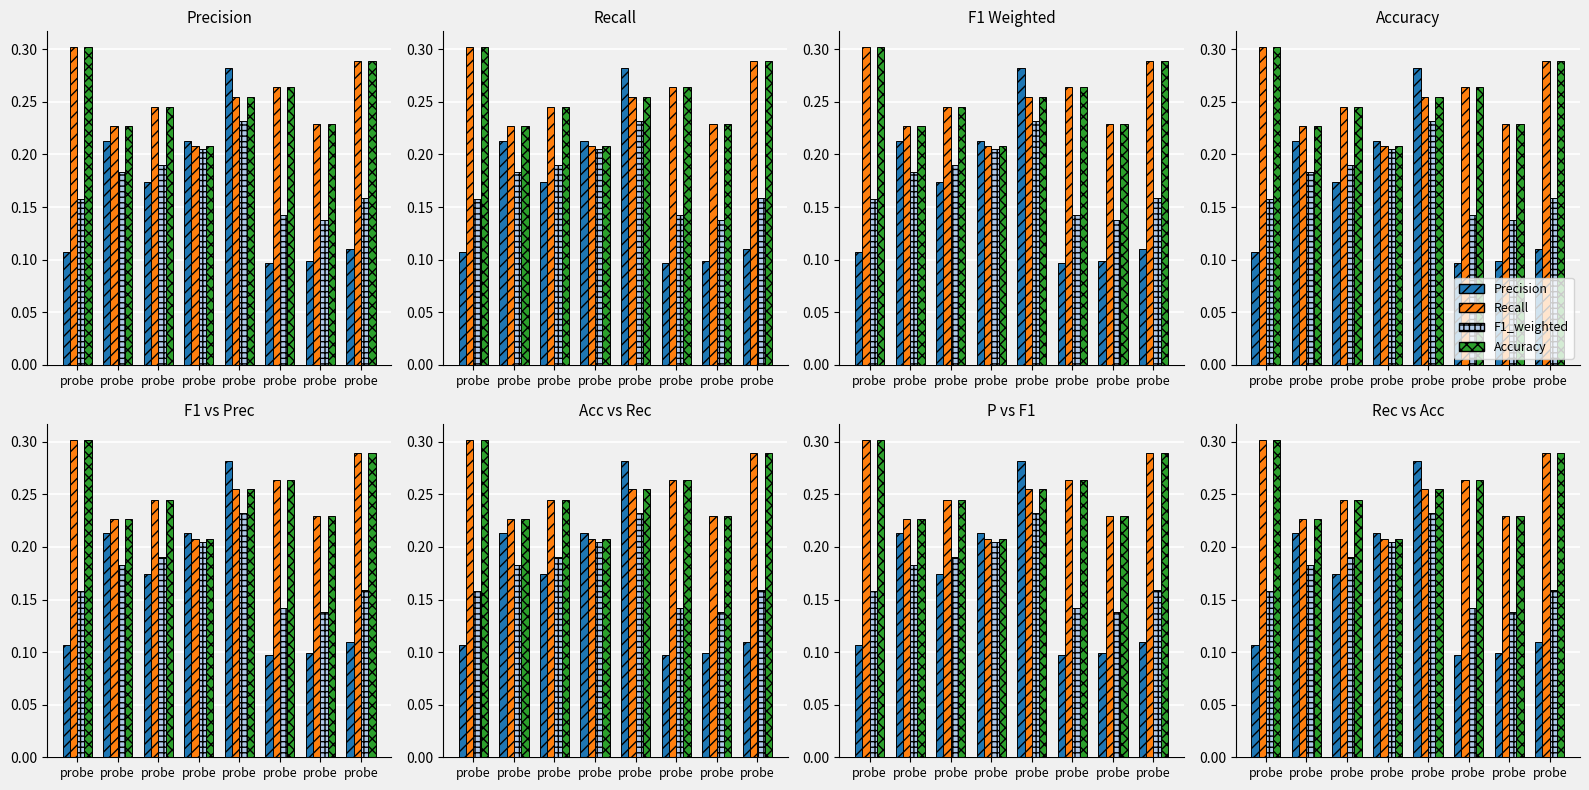

The value of F1_weighted at probe is 0.2. True or false?

False